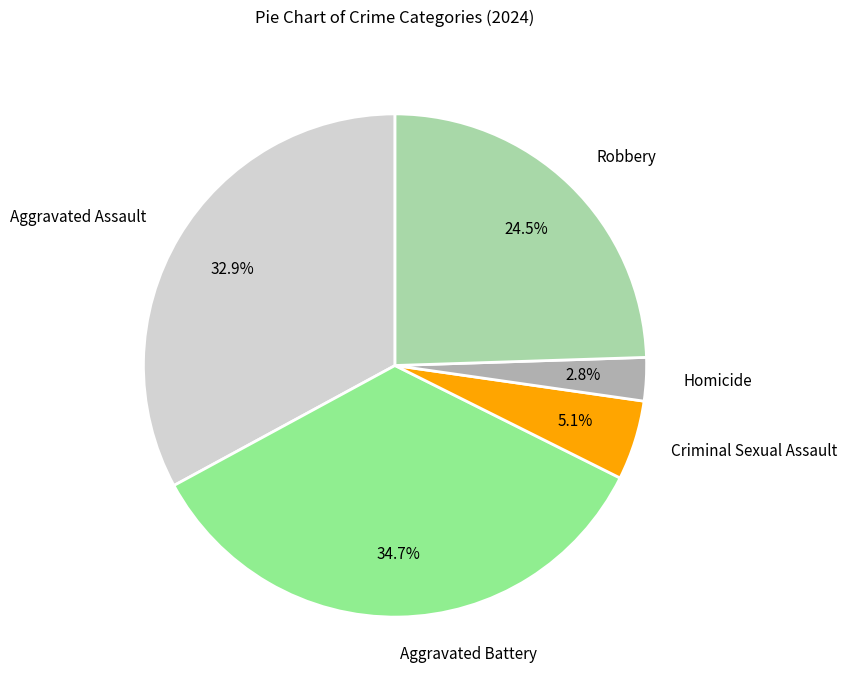

Rank the categories by value from highest to lowest.

Aggravated Battery, Aggravated Assault, Robbery, Criminal Sexual Assault, Homicide